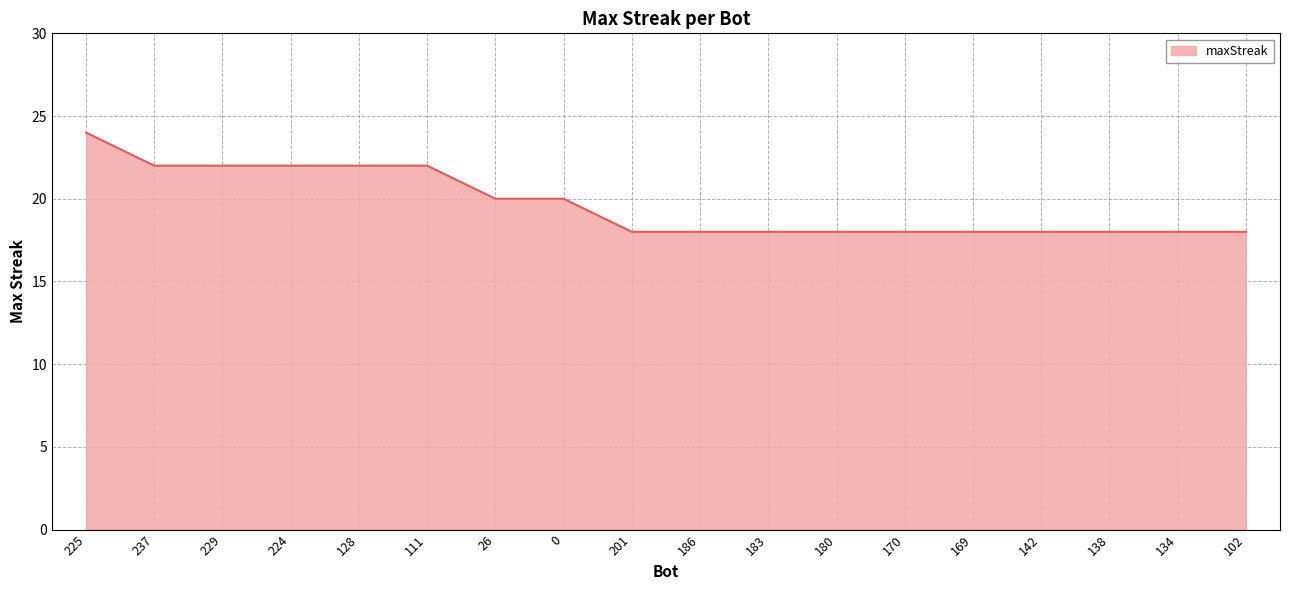

What is the change in value from 111 to 26?

-2